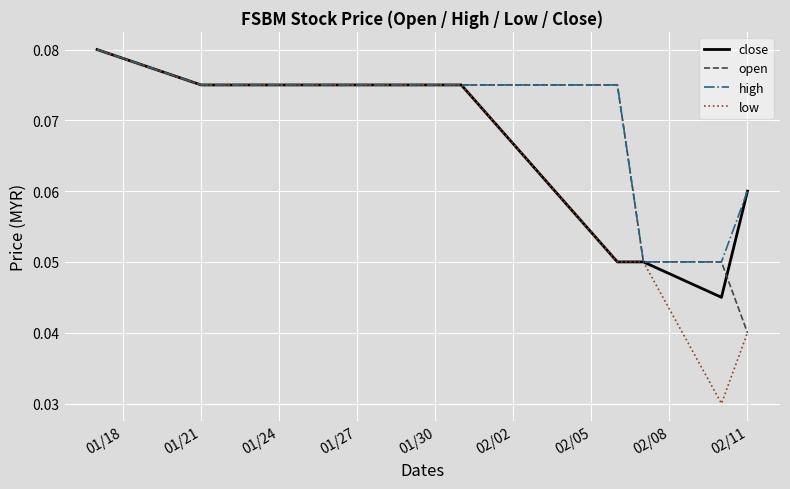

Which series has the largest total across all categories?

high